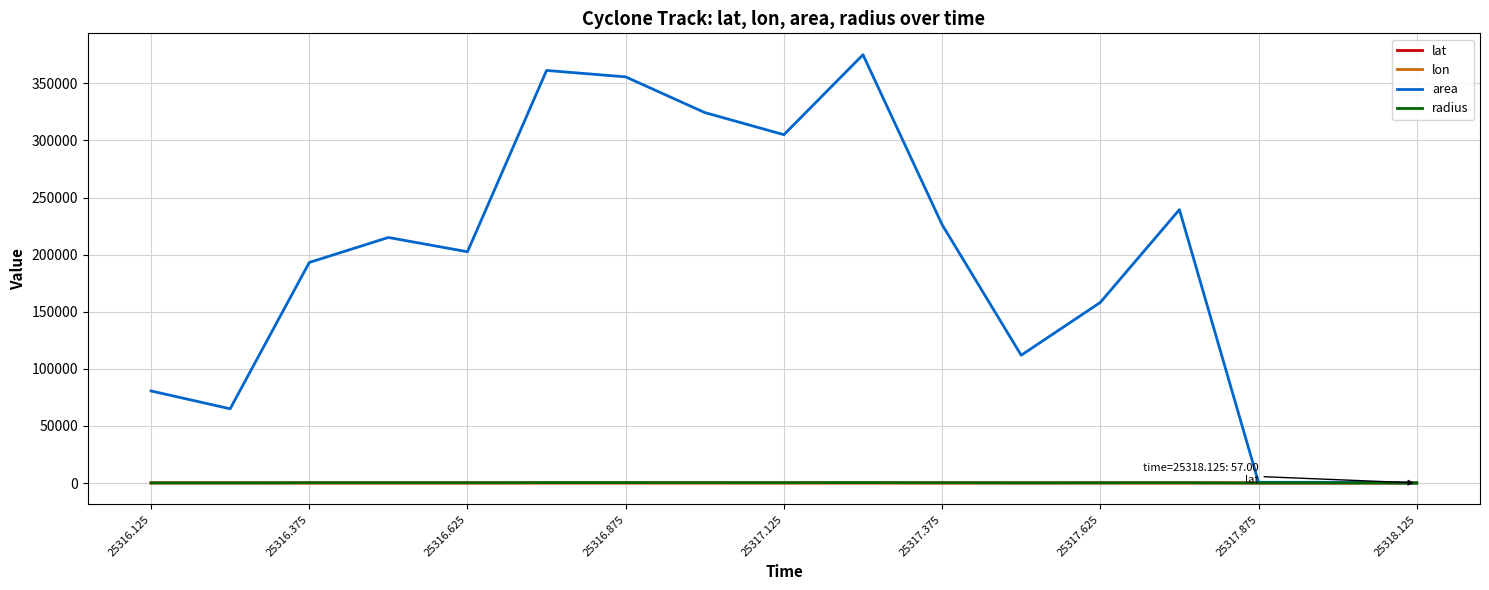

Which series has the widest spread of values?

area